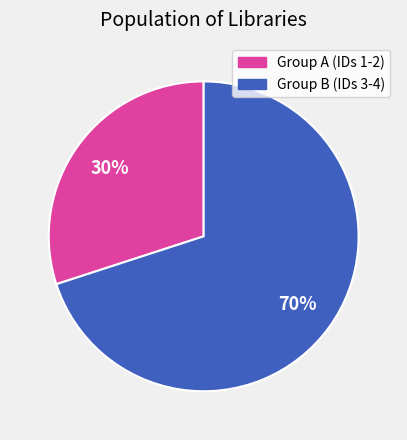

Is there any slice that represents more than half of the pie?

Yes